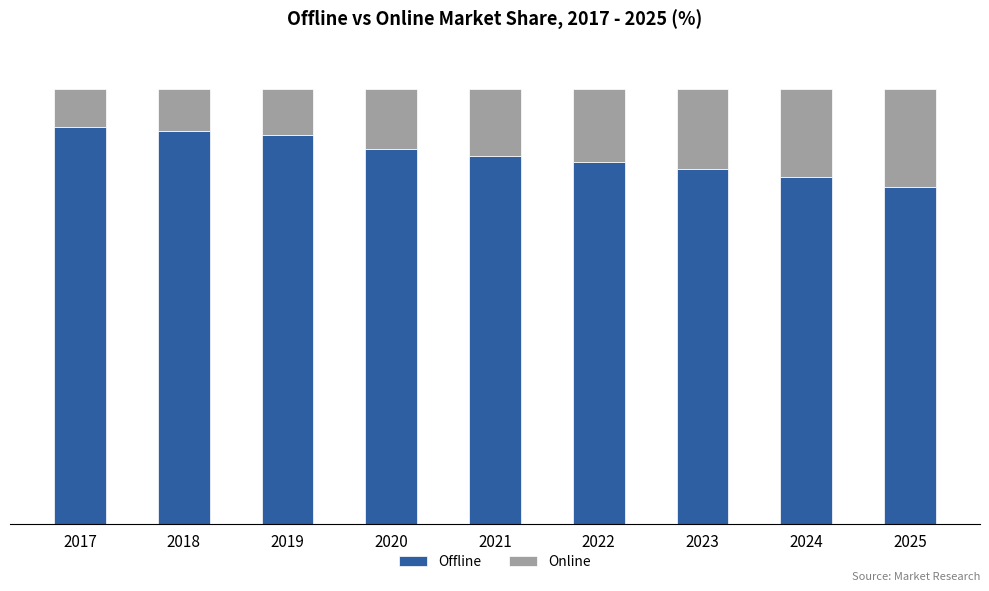

Rank the series by their average value, from lowest to highest.

Online, Offline